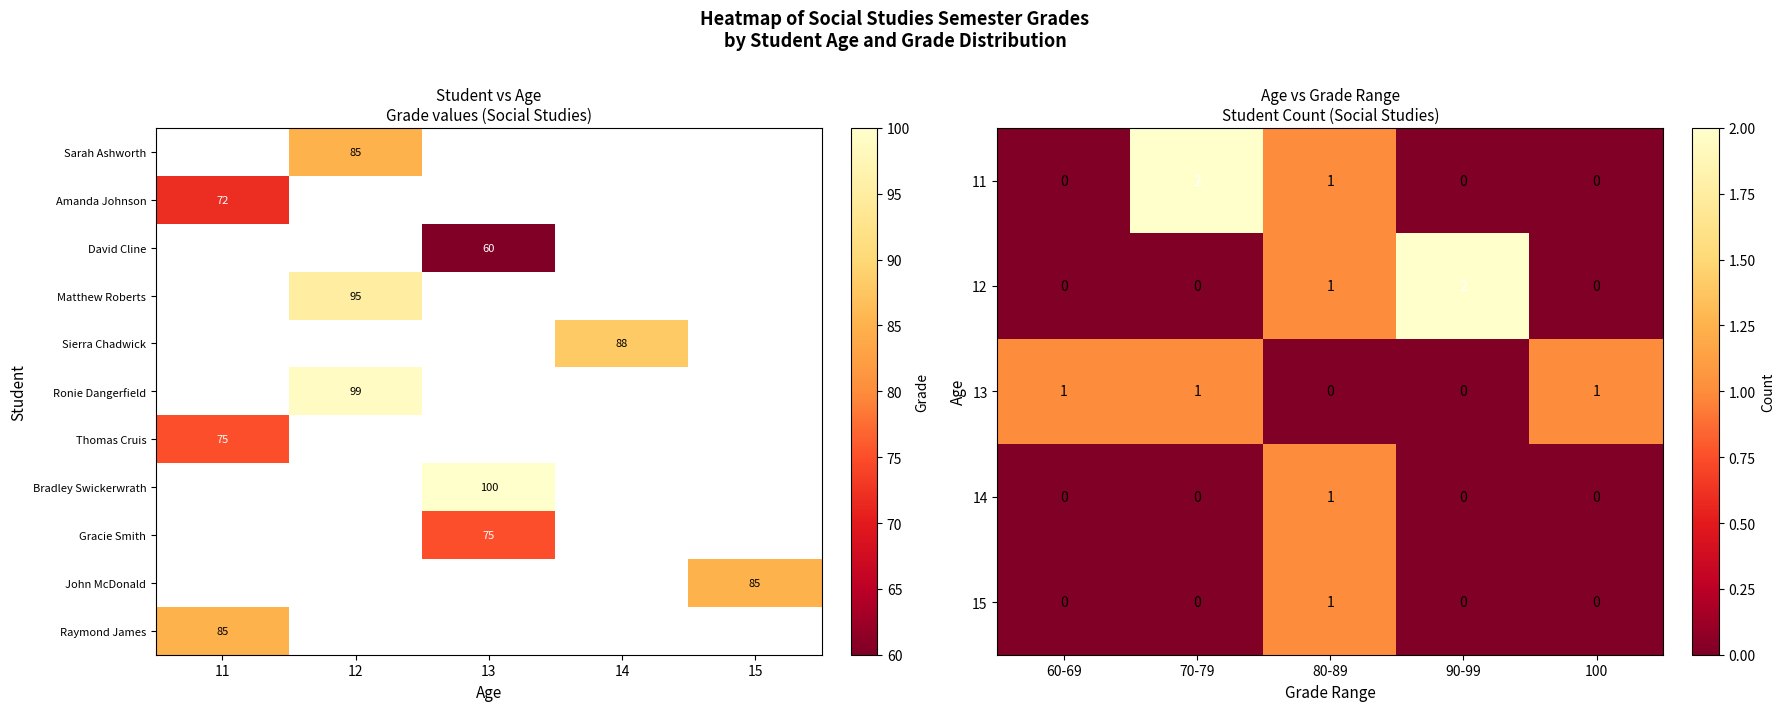

The value of Amanda Johnson at 11 is 122. True or false?

False